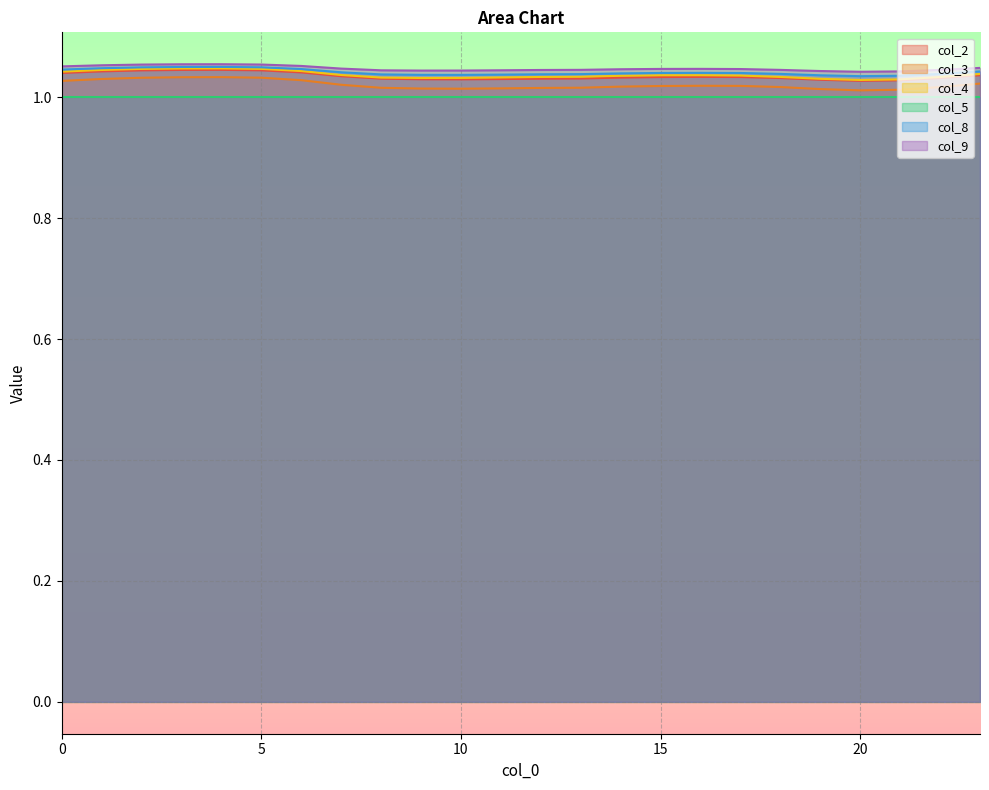

True or false: col_5 has a value of 0.6 at 20.

False